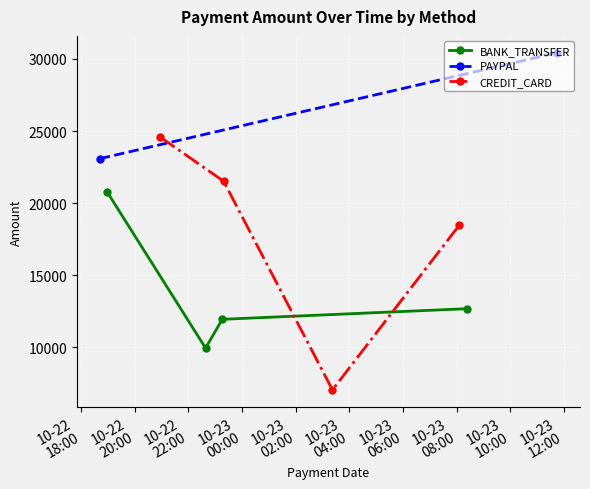

In BANK_TRANSFER, how many points are lower than both neighbors (excluding endpoints)?

1